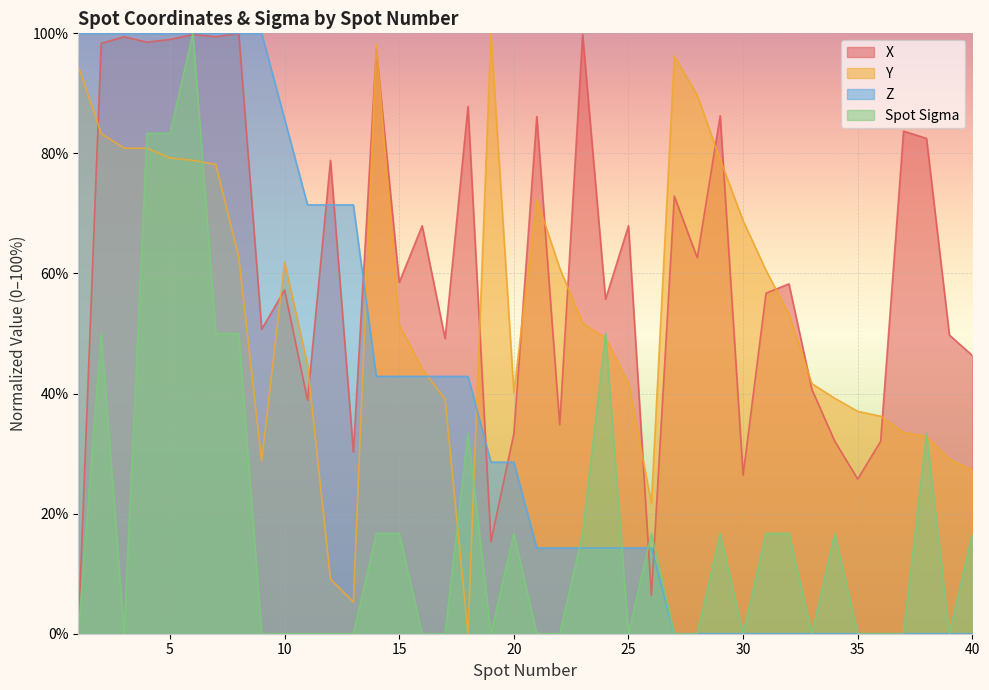

Rank the categories by Y value from highest to lowest.

19, 14, 27, 1, 28, 2, 3, 4, 5, 29, 6, 7, 21, 30, 8, 10, 22, 31, 32, 23, 15, 24, 11, 16, 25, 33, 20, 34, 17, 35, 36, 37, 38, 39, 9, 40, 26, 12, 13, 18